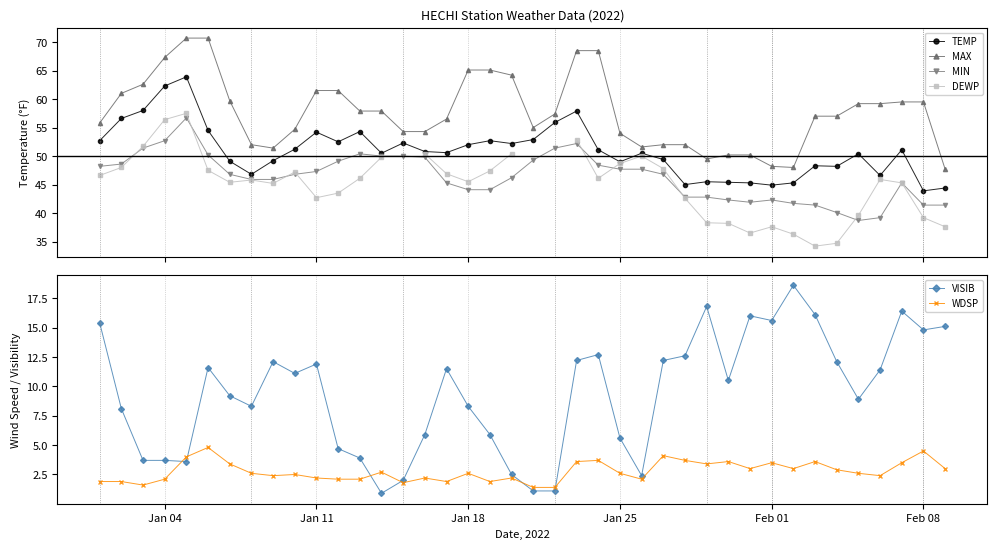

True or false: MAX and TEMP cross at least once.

False